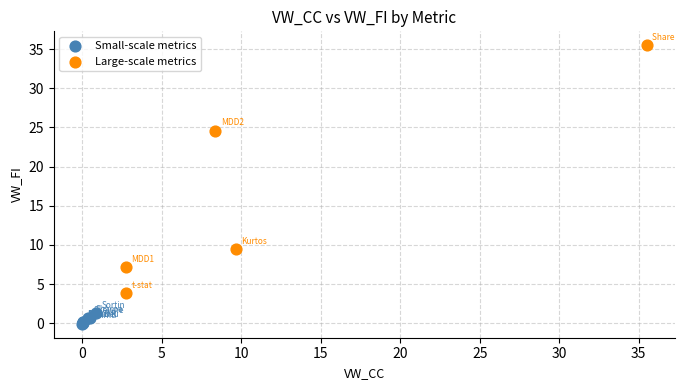

Which series has the widest spread of Y values?

Large-scale metrics